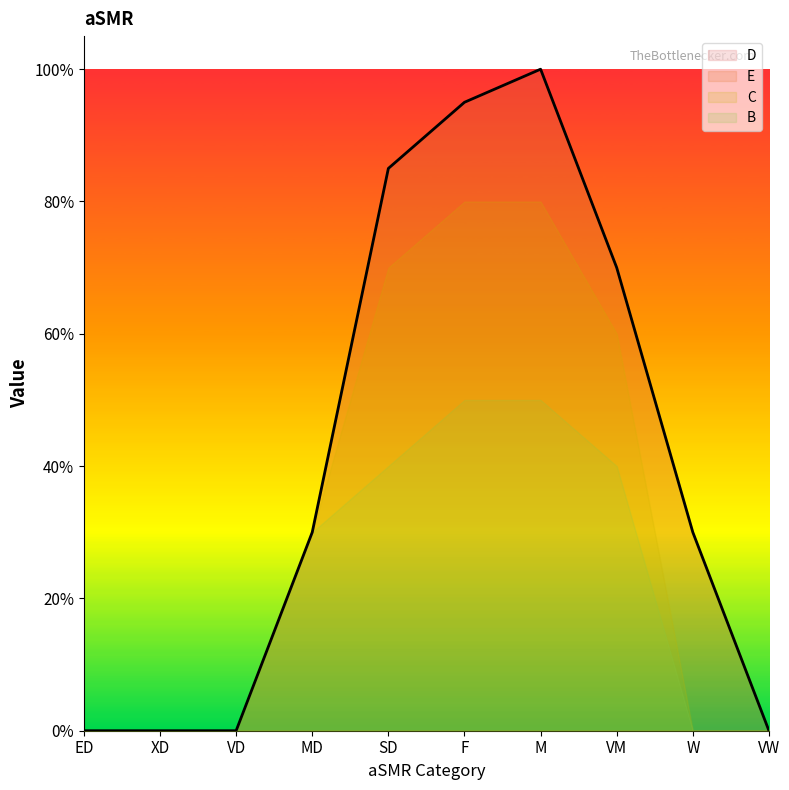

The E series shows 0.0 at ED. True or false?

True